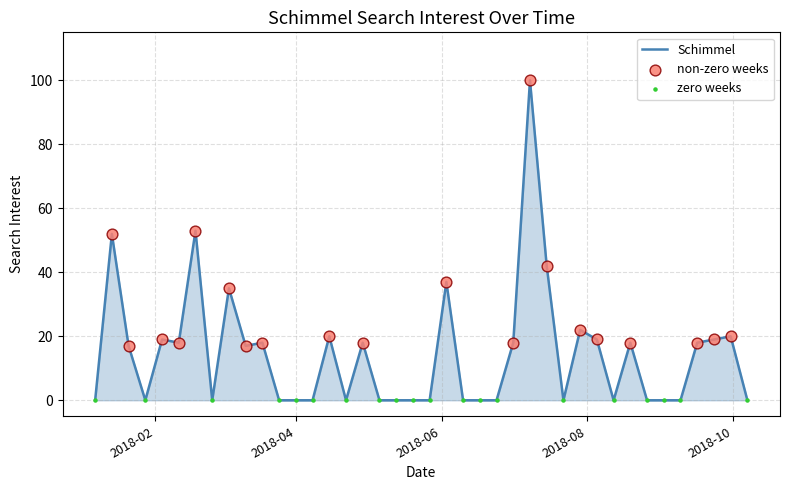

What is the maximum value shown in the chart?

100